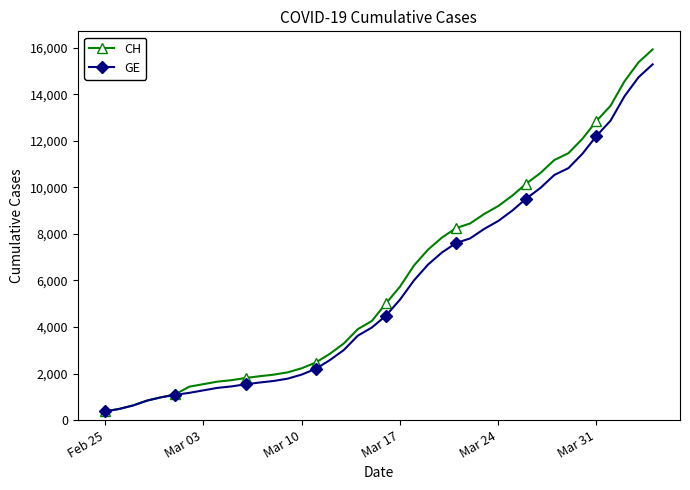

What is the highest value of the CH series?

15926